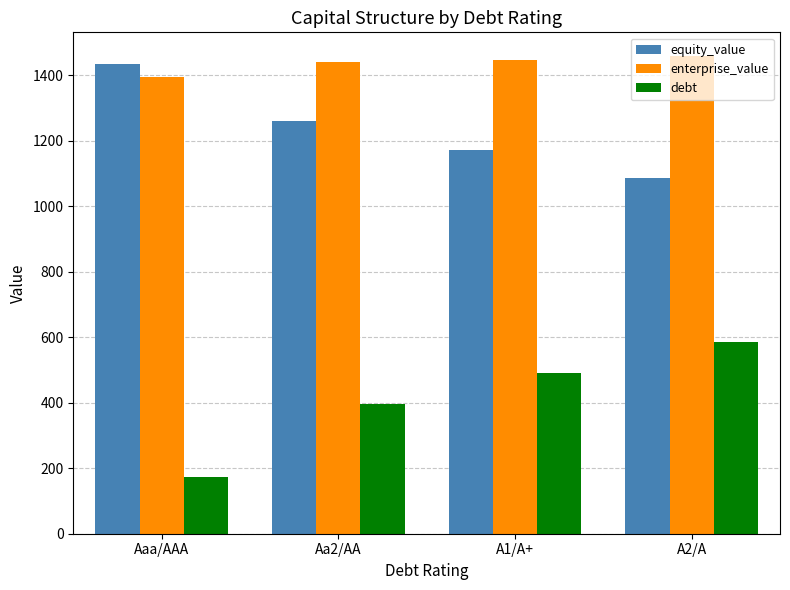

At how many categories does at least one series exceed 1116?

4